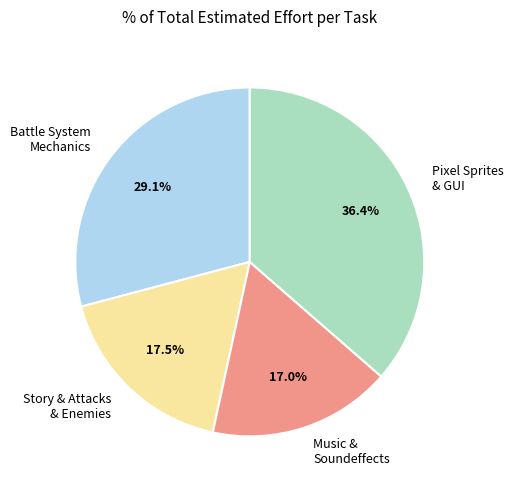

What is the ratio of the value at Battle System Mechanics to the value at Music & Soundeffects?

1.7